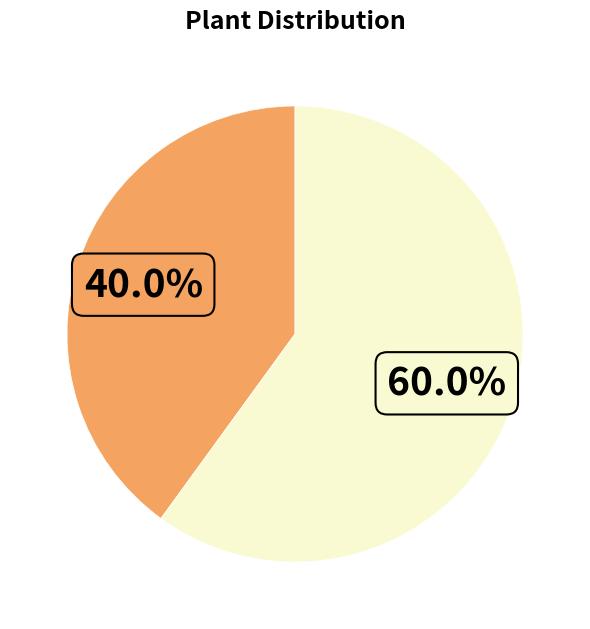

Is there any slice that represents more than half of the pie?

Yes